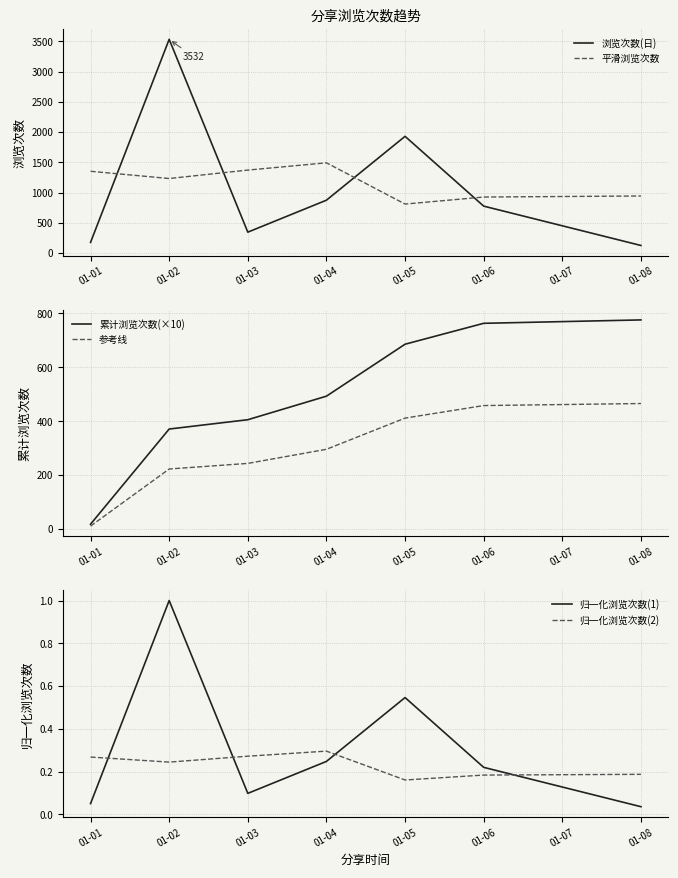

At which label does 浏览次数(日) first exceed 776?

01-02